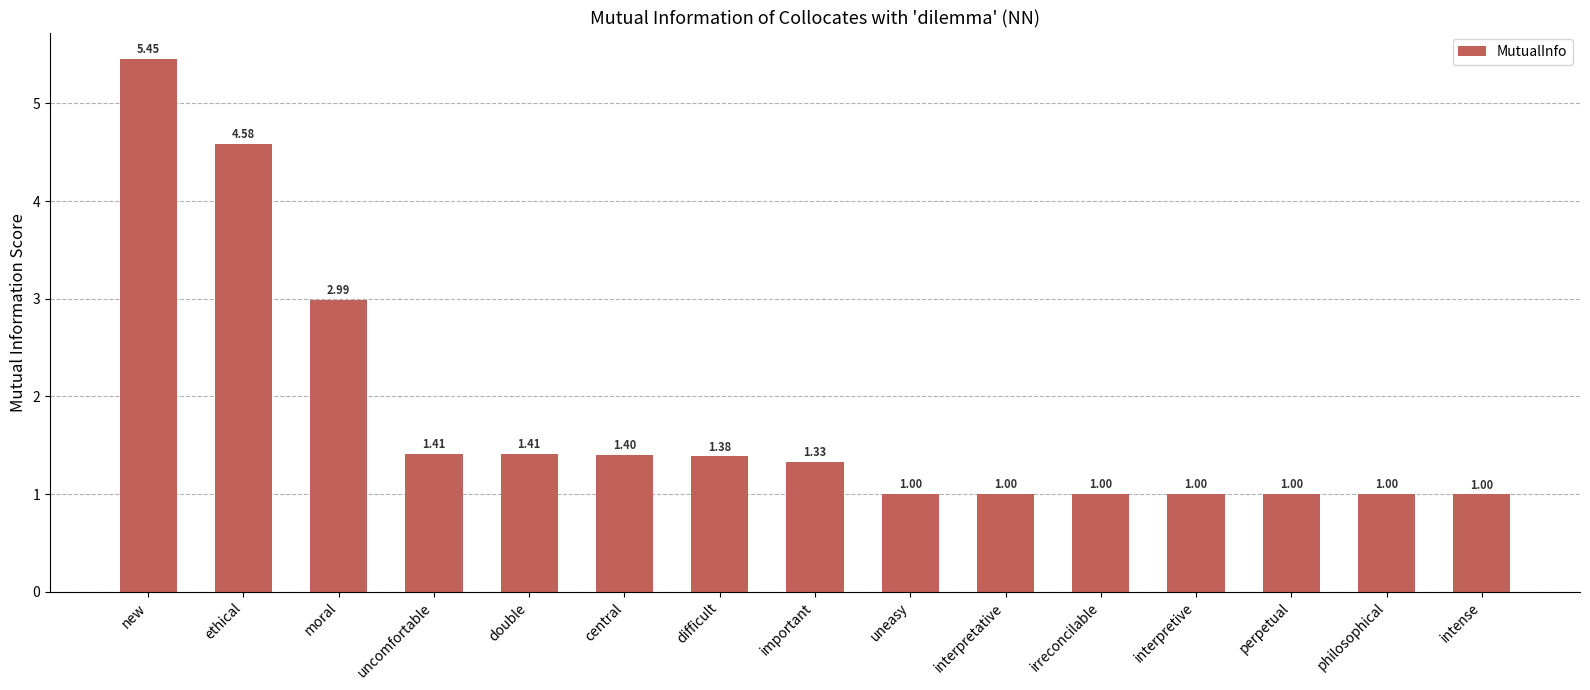

Where does the data first go above 1?

new